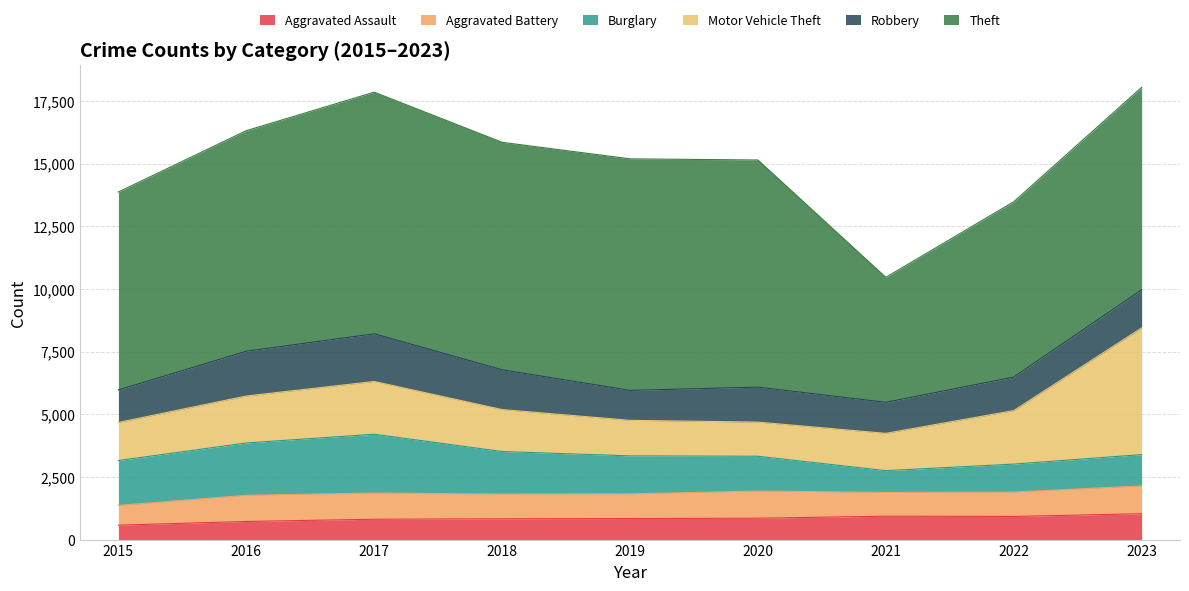

How many values in the Aggravated Battery series are below 985?

4